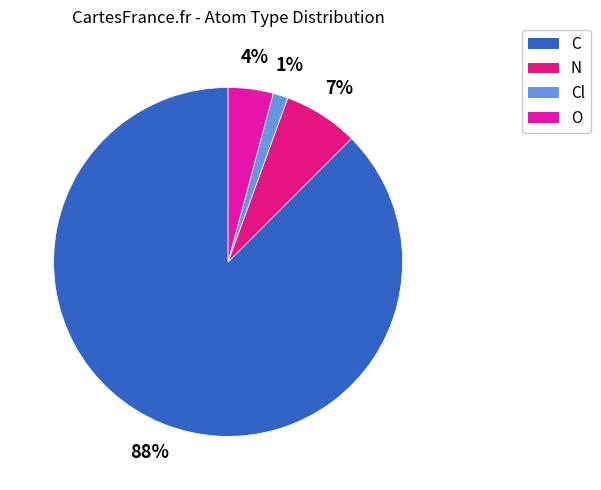

Count the number of slices in the pie.

4